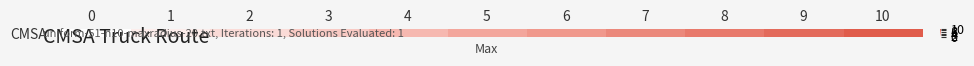

List the labels in order of value, largest first.

10, 9, 8, 7, 6, 5, 4, 3, 2, 1, 0